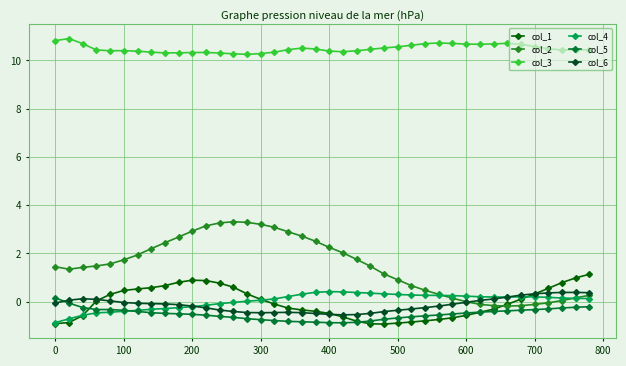

How many series are shown in this chart?

6